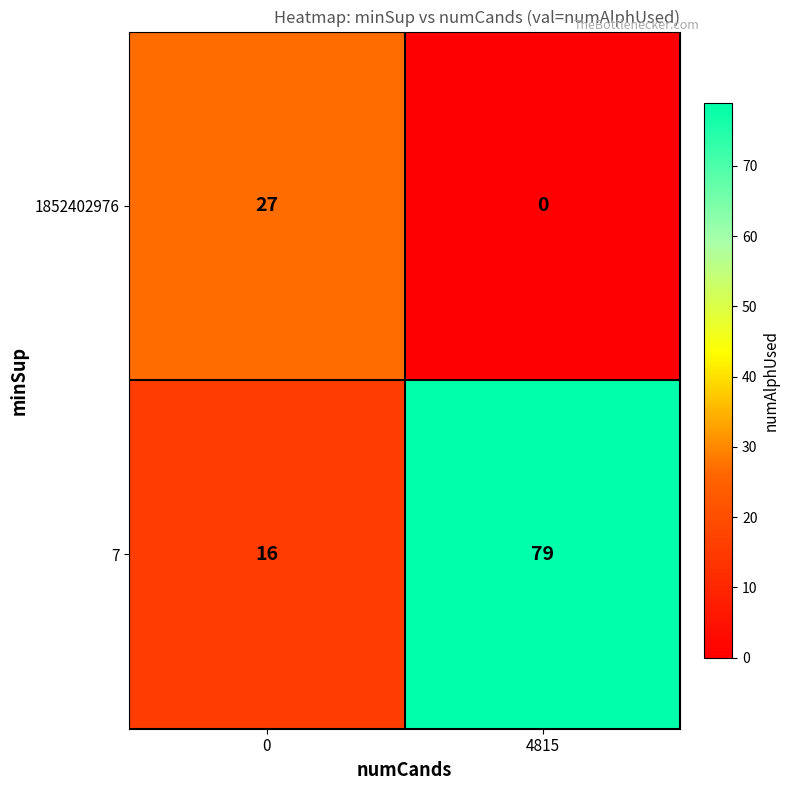

At 0, list the series in order from largest to smallest.

1852402976, 7